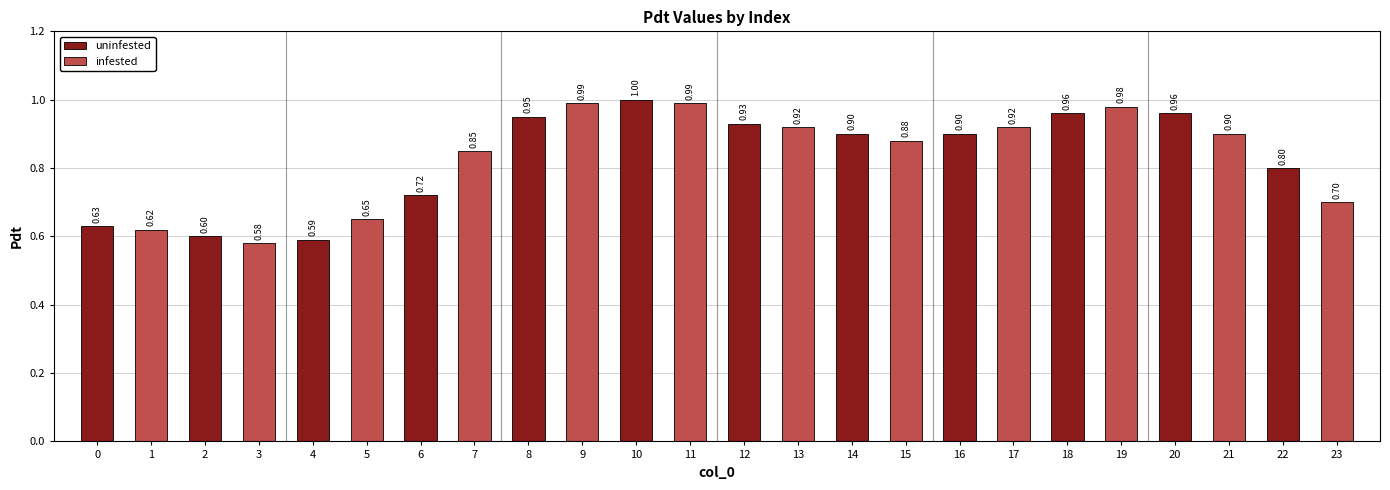

What is the average value of the infested series?

0.8